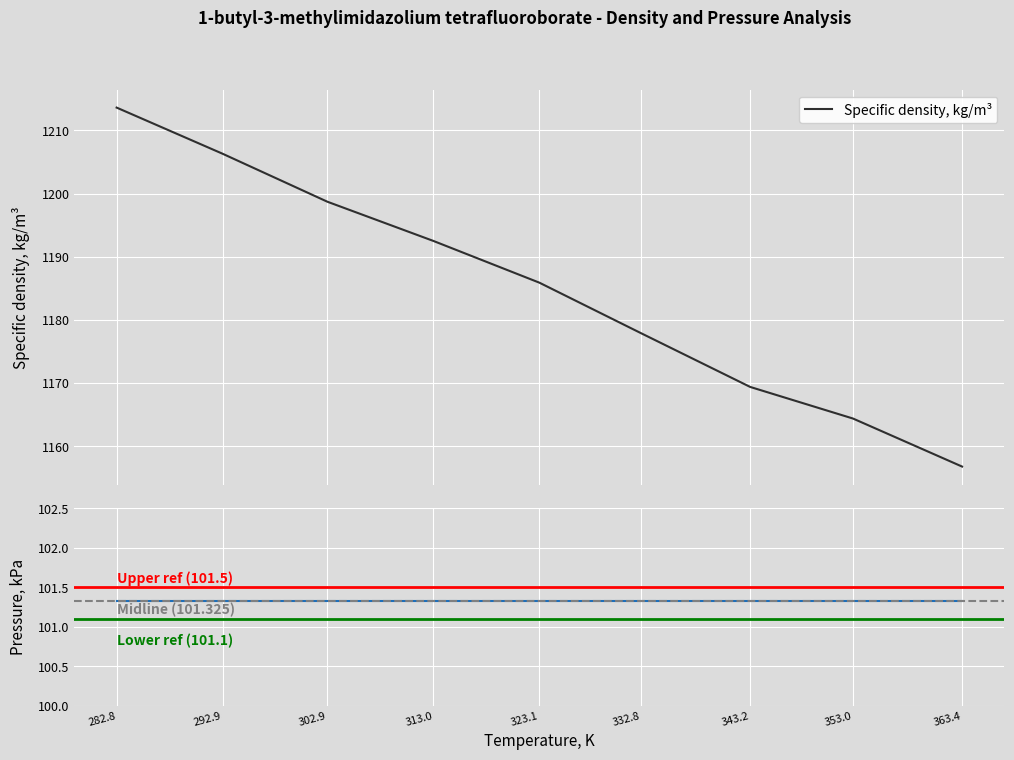

Which label corresponds to the largest value in the chart?

282.8